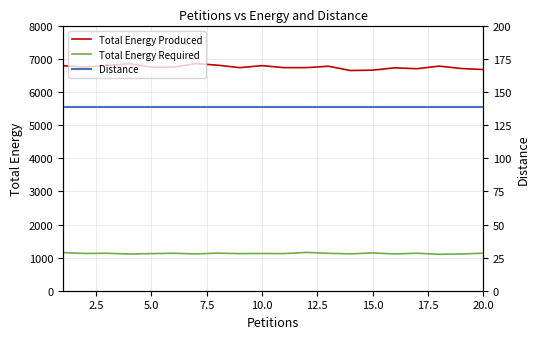

The value of Total Energy Produced at 15.0 is 3808.8. True or false?

False